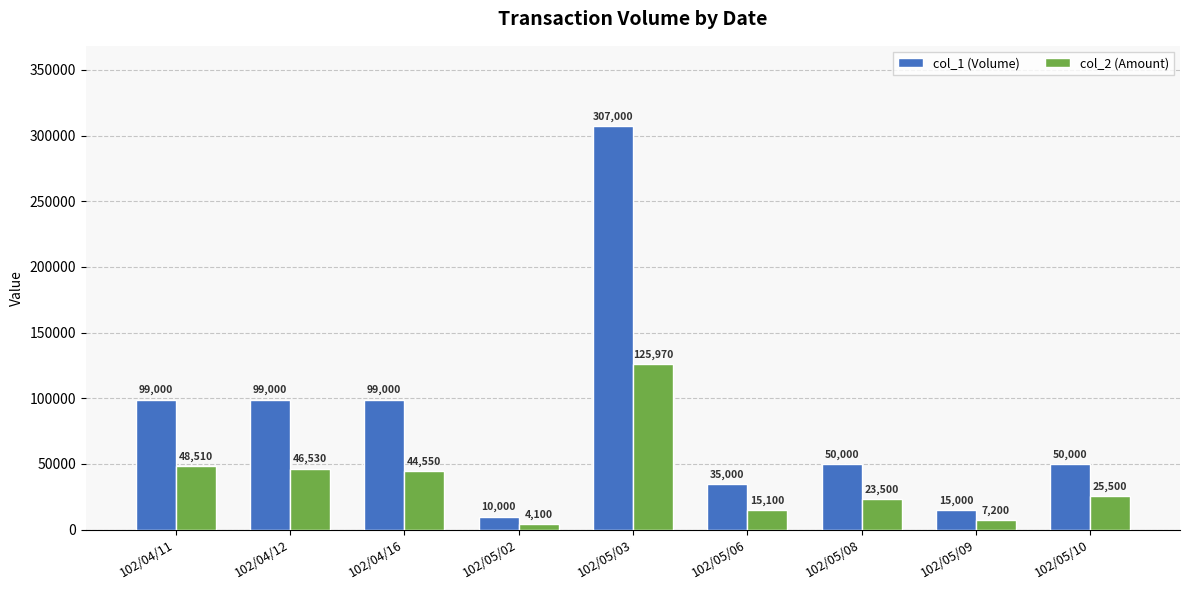

At which category does the chart reach its minimum across all series?

102/05/02